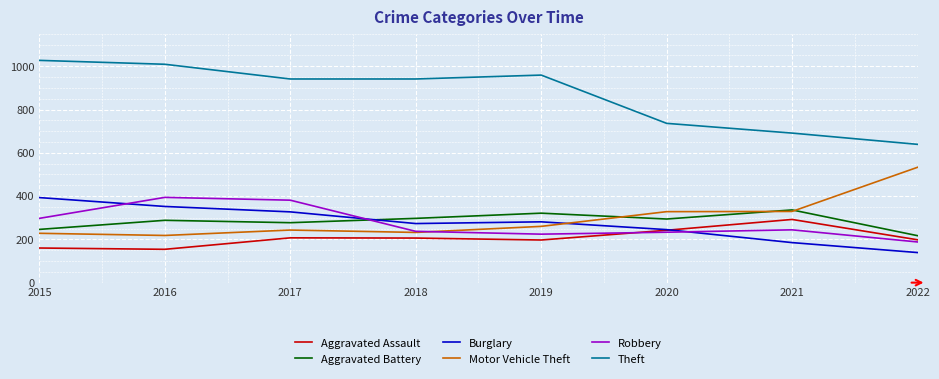

How many interior local valleys does the Aggravated Battery series have?

2